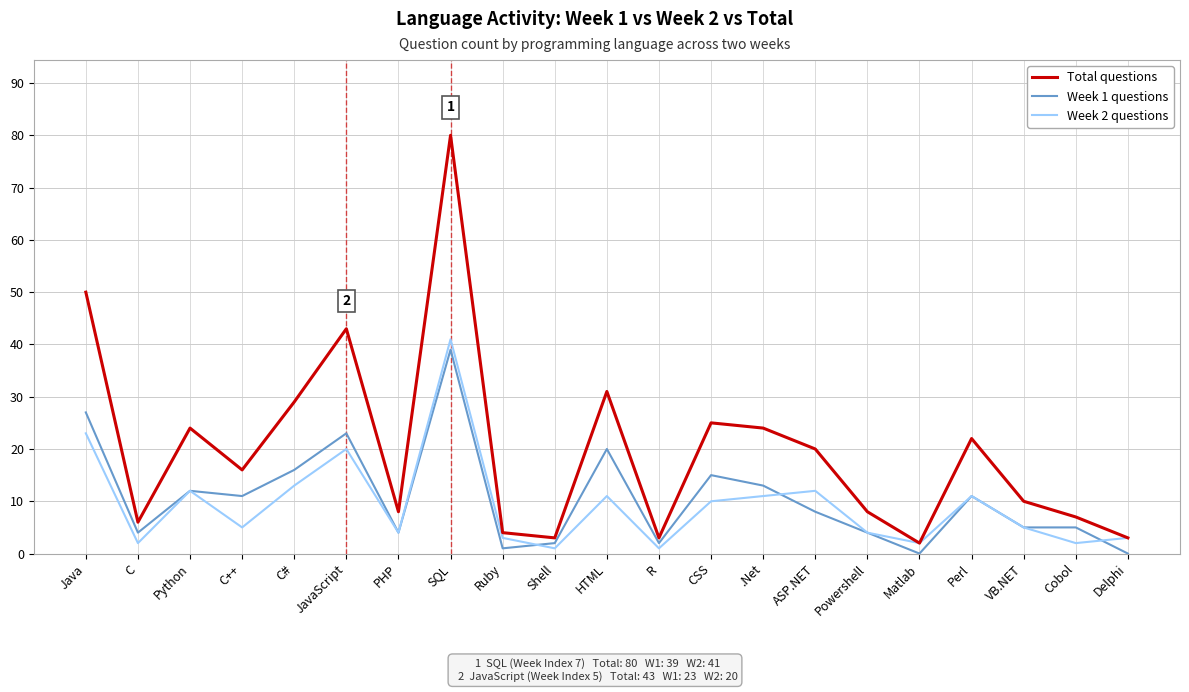

Reading left to right, transcribe all the data shown in this chart.

Total questions: Java=50	C=6	Python=24	C++=16	C#=29	JavaScript=43	PHP=8	SQL=80	Ruby=4	Shell=3	HTML=31	R=3	CSS=25	.Net=24	ASP.NET=20	Powershell=8	Matlab=2	Perl=22	VB.NET=10	Cobol=7	Delphi=3
Week 1 questions: Java=27	C=4	Python=12	C++=11	C#=16	JavaScript=23	PHP=4	SQL=39	Ruby=1	Shell=2	HTML=20	R=2	CSS=15	.Net=13	ASP.NET=8	Powershell=4	Matlab=0	Perl=11	VB.NET=5	Cobol=5	Delphi=0
Week 2 questions: Java=23	C=2	Python=12	C++=5	C#=13	JavaScript=20	PHP=4	SQL=41	Ruby=3	Shell=1	HTML=11	R=1	CSS=10	.Net=11	ASP.NET=12	Powershell=4	Matlab=2	Perl=11	VB.NET=5	Cobol=2	Delphi=3